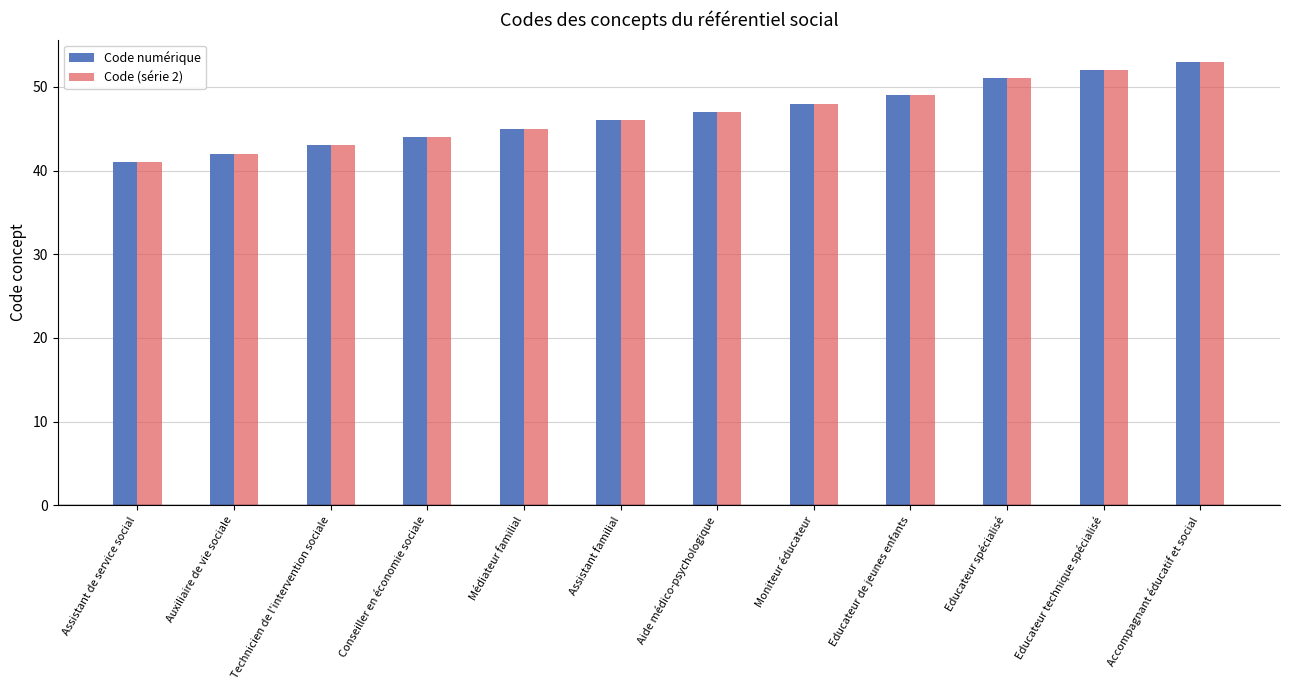

Is the value of Code (série 2) at Aide médico-psychologique greater than the value of Code numérique at Educateur de jeunes enfants?

No